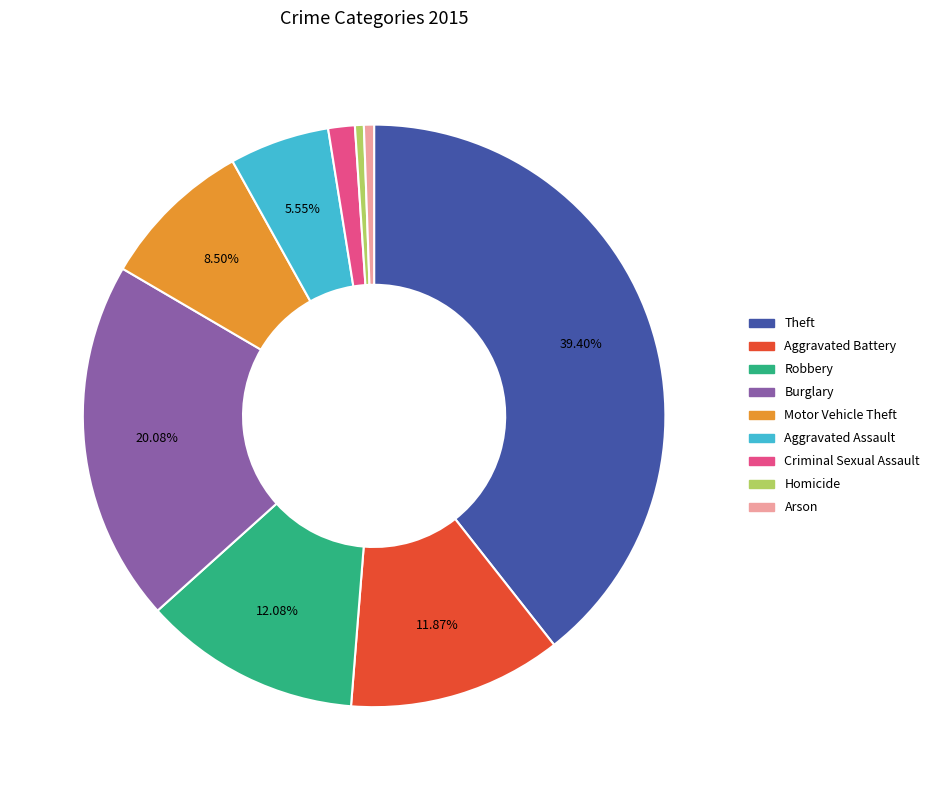

Which category has the biggest portion of the pie?

Theft